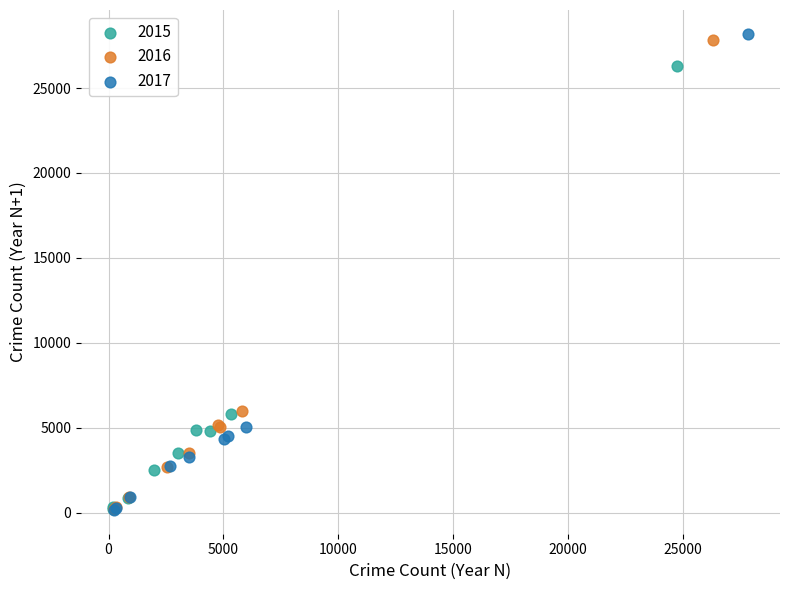

What are all the series names shown in the legend?

2015, 2016, 2017